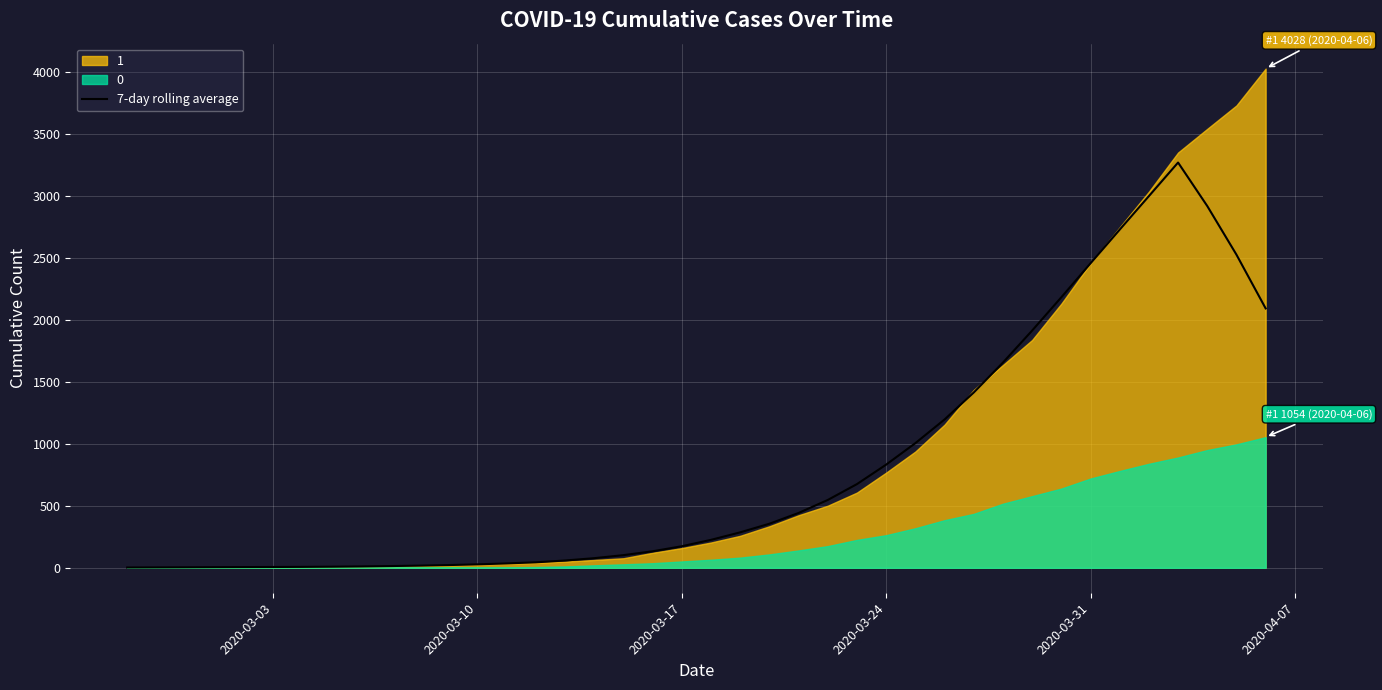

What is the sum of all values?

32485.7